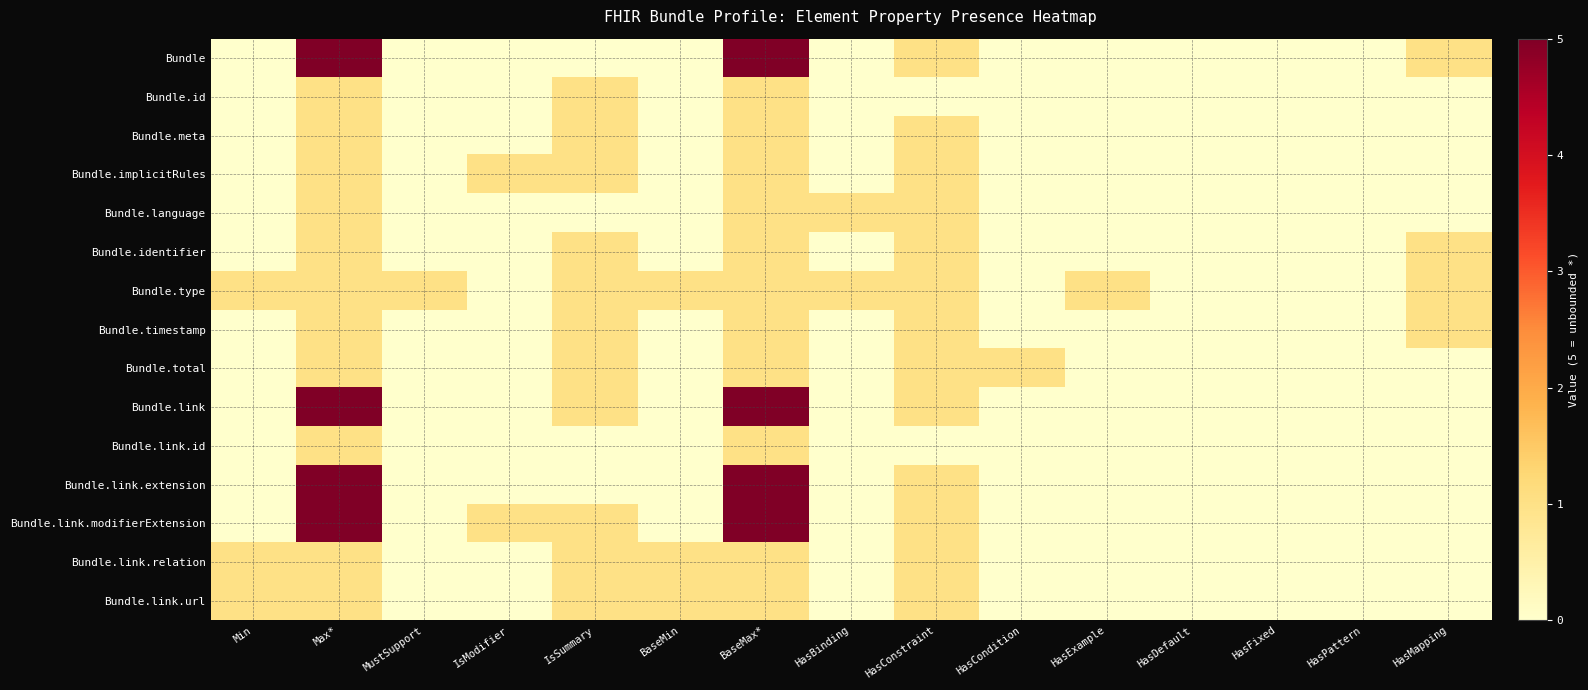

Which category has the lowest value across all series?

Min